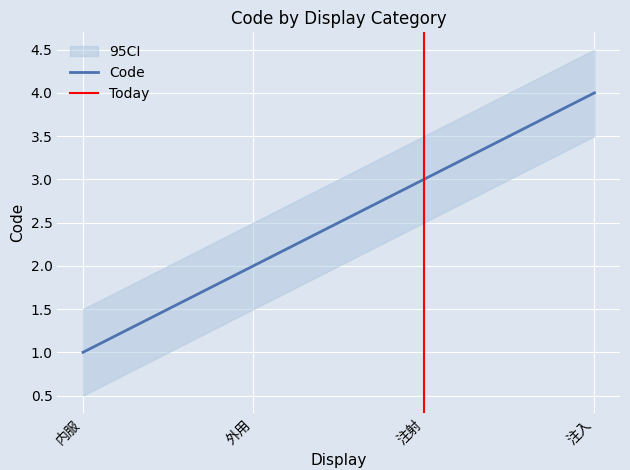

Approximately how many times larger is the value at 注入 compared to 外用?

2.0